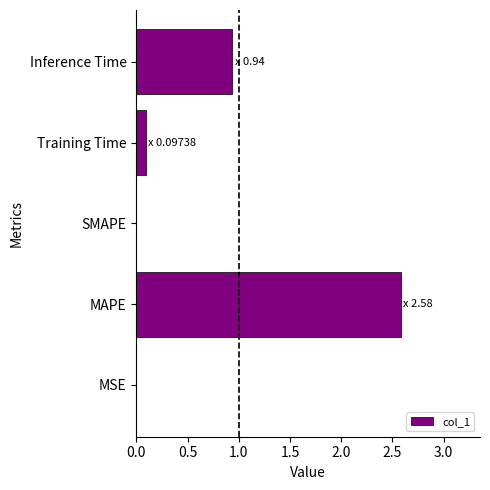

What is the sum of the values at MAPE and Inference Time?

3.5